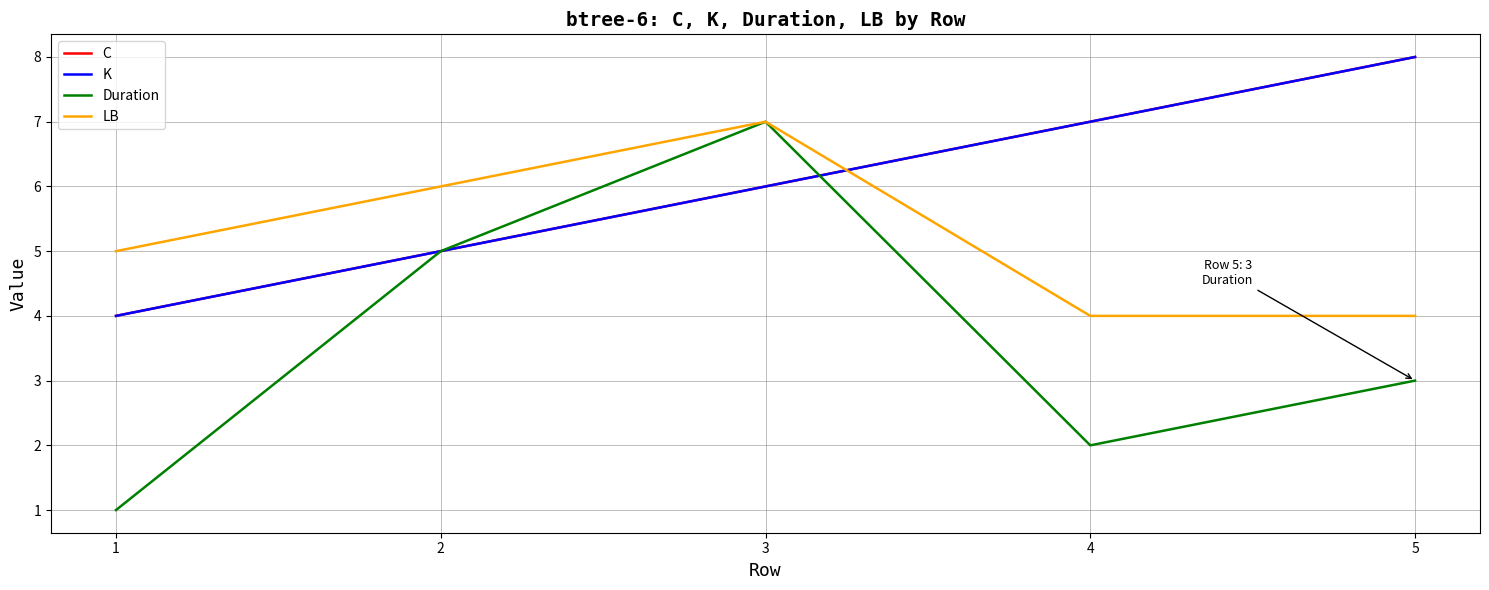

Does the chart have visible grid lines?

Yes